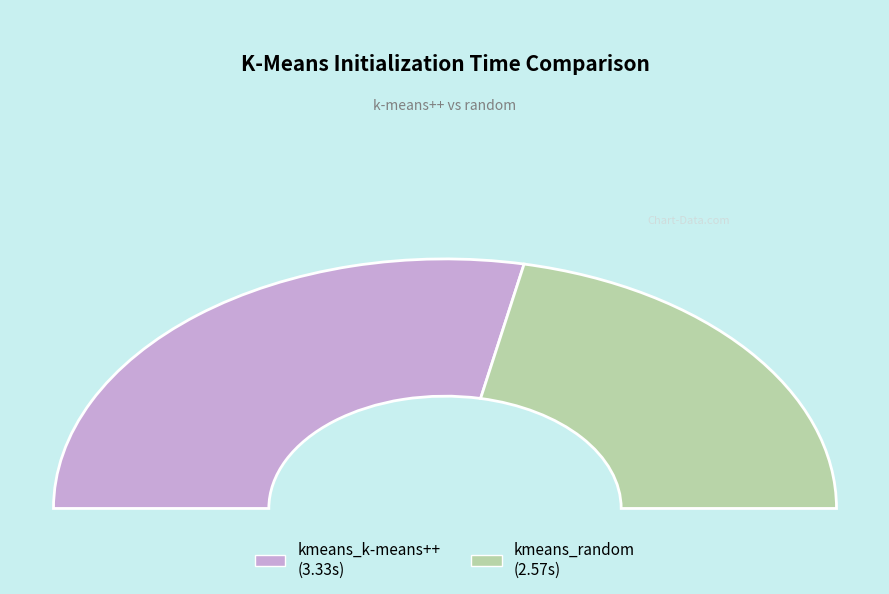

To the nearest percent, what is the average slice percentage?

50%